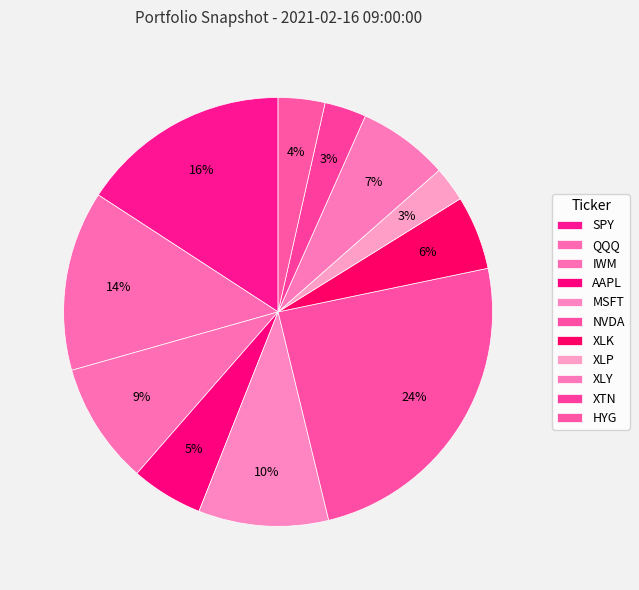

How many slices are in this pie chart?

11